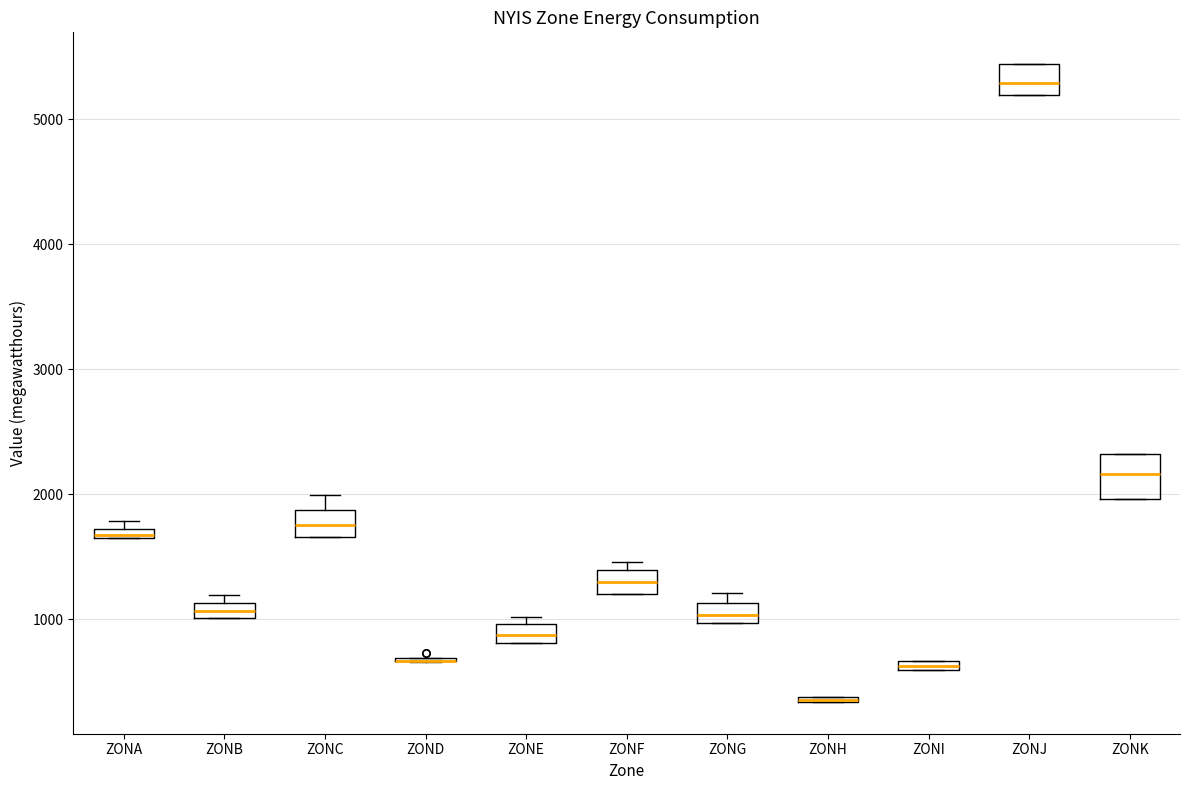

Comparing the boxes themselves (not the whiskers), which one is the tallest?

ZONK